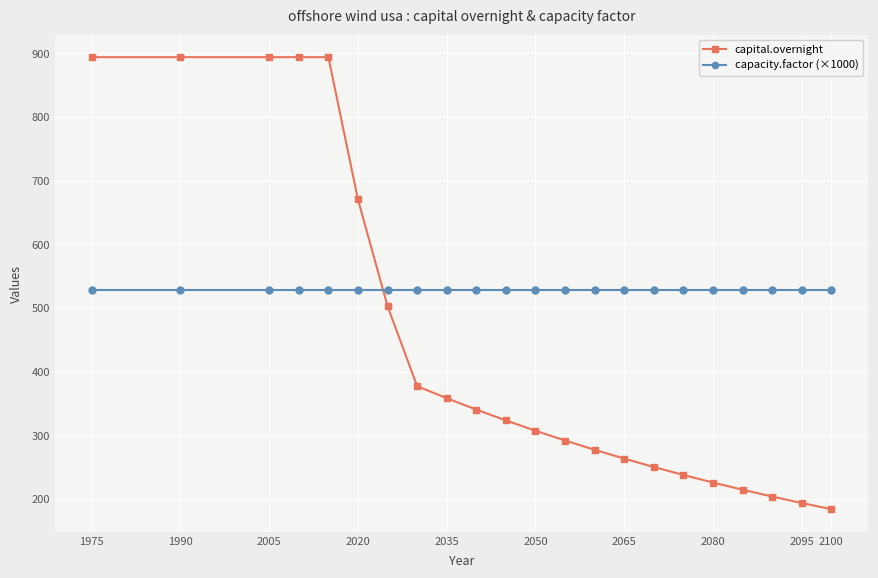

Which series has the largest total across all categories?

capacity.factor (×1000)